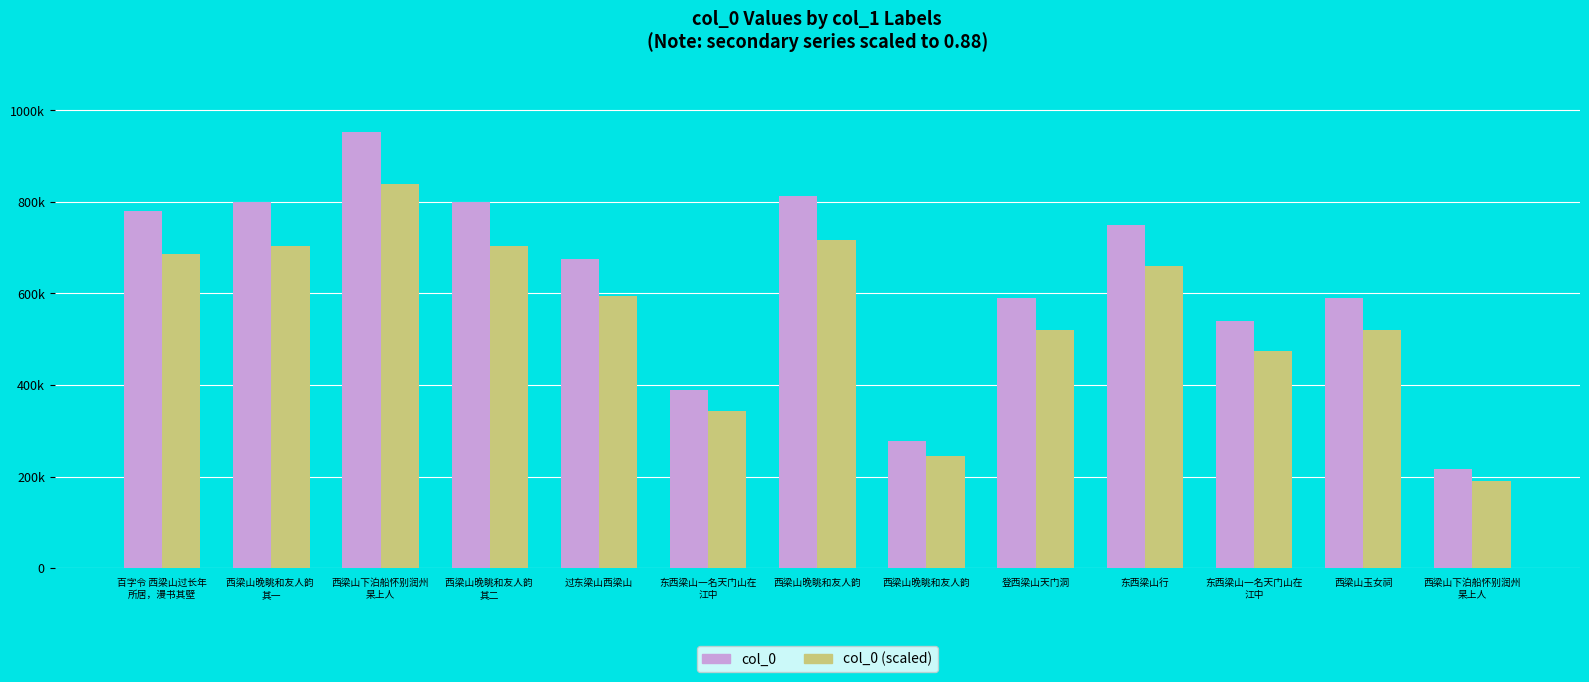

Between 过东梁山西梁山 and 西梁山下泊船怀别润州
杲上人, which series saw the biggest shift?

col_0